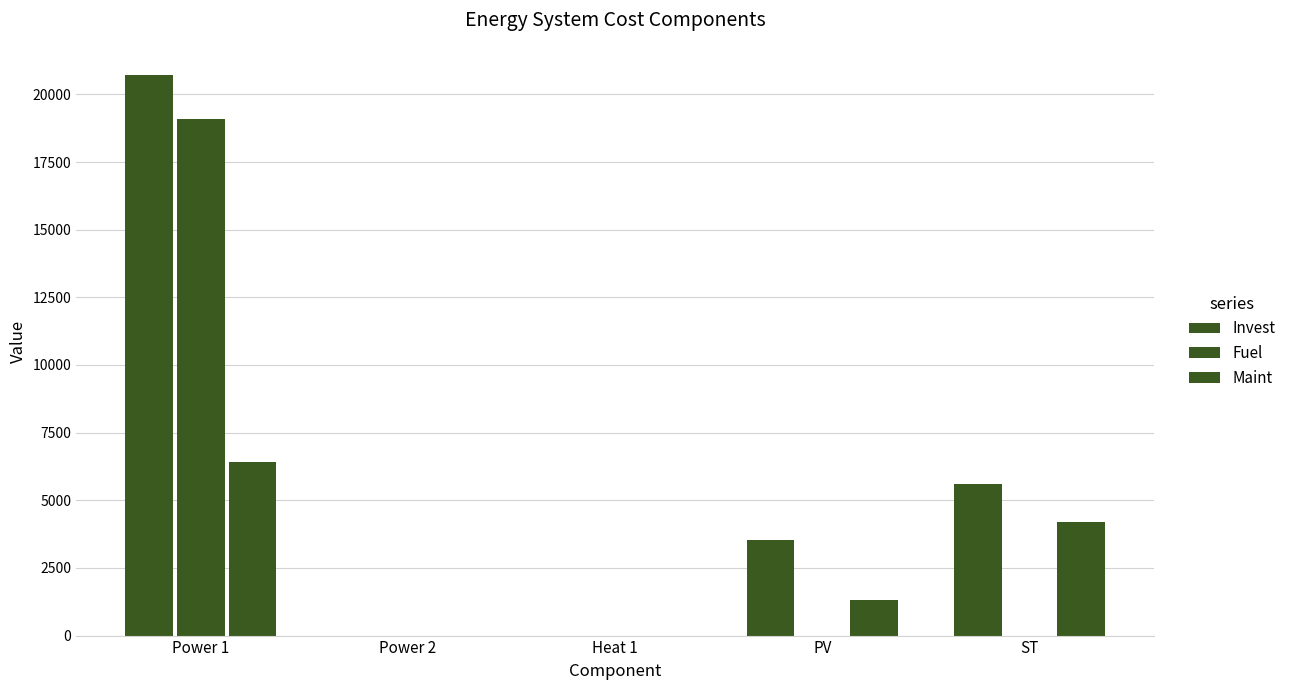

What is the total value across all series at Power 1?

46200.3